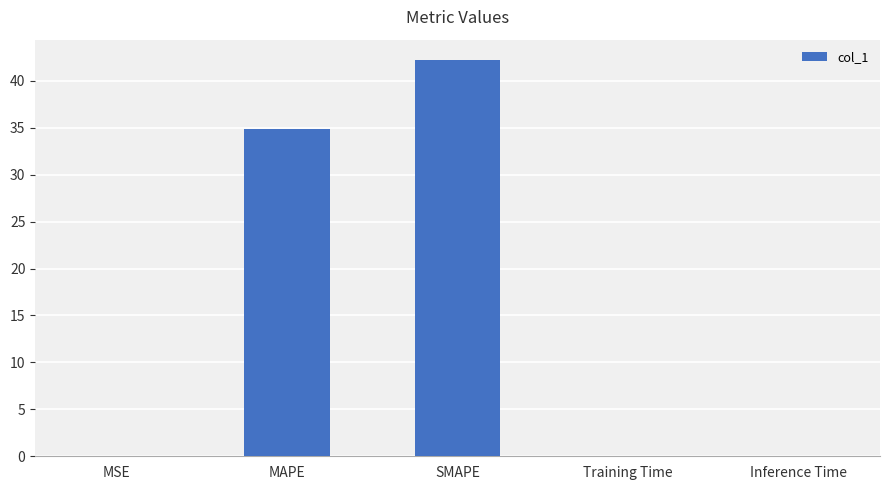

Is it true that the value at SMAPE is 42.3?

True